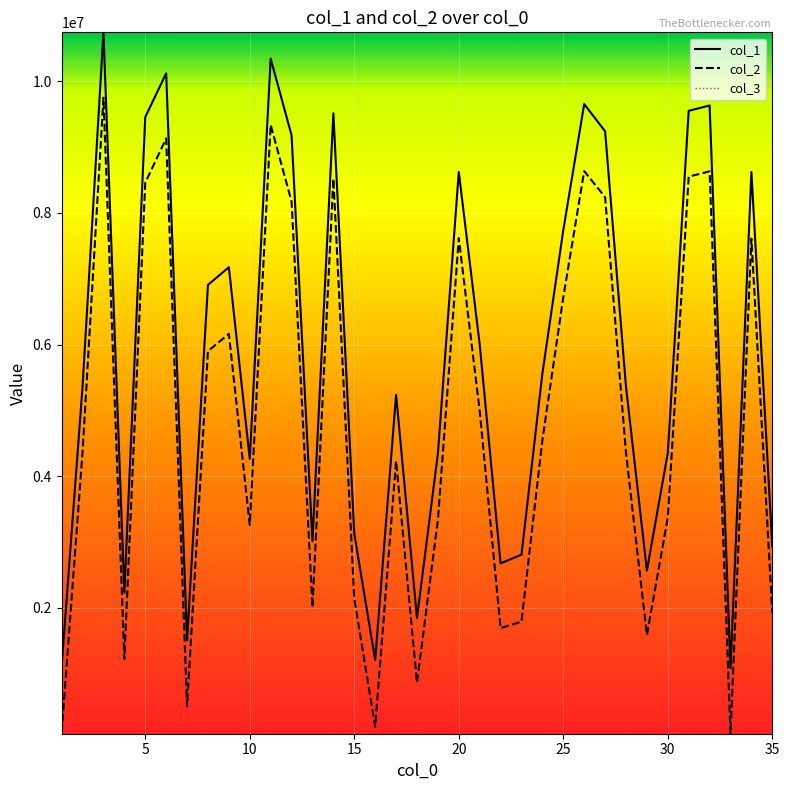

What is the smallest value displayed?

1